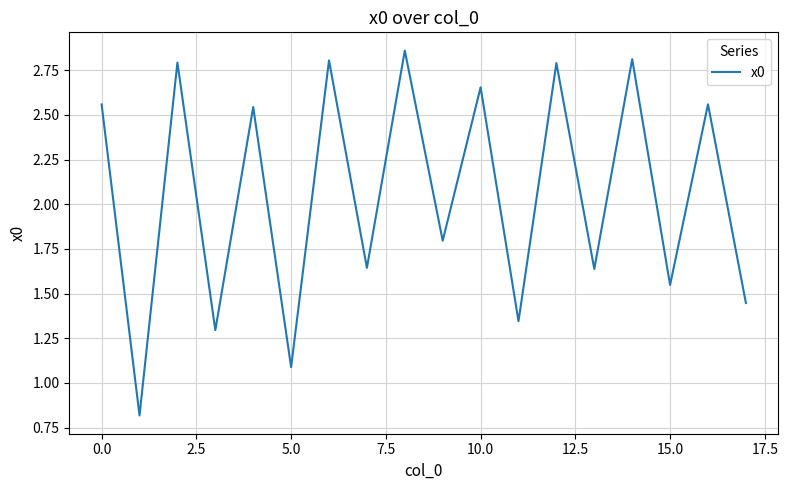

How many lines are shown in the chart?

1